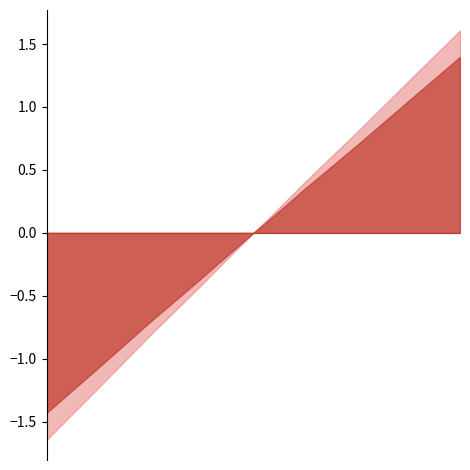

How many data points are less than 1?

3